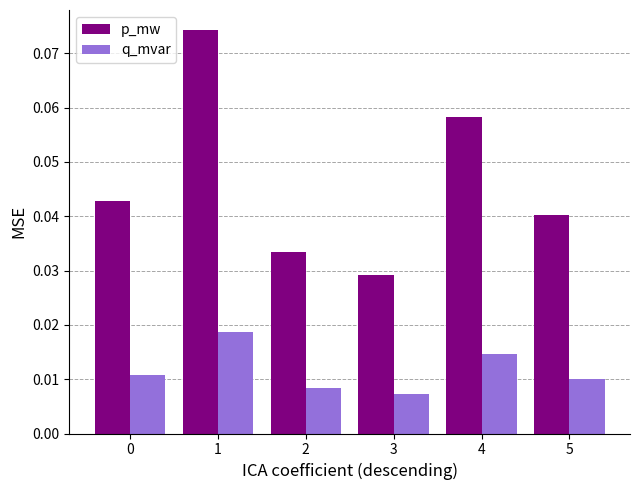

Which series has the widest spread of values?

p_mw